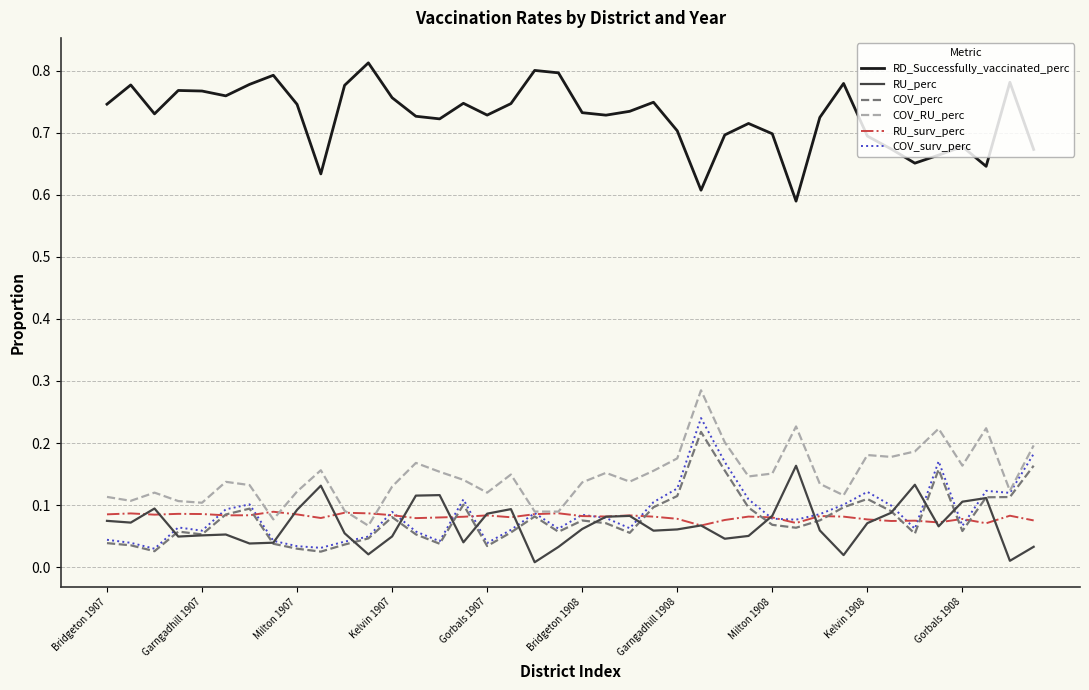

Which series has the largest total across all categories?

RD_Successfully_vaccinated_perc